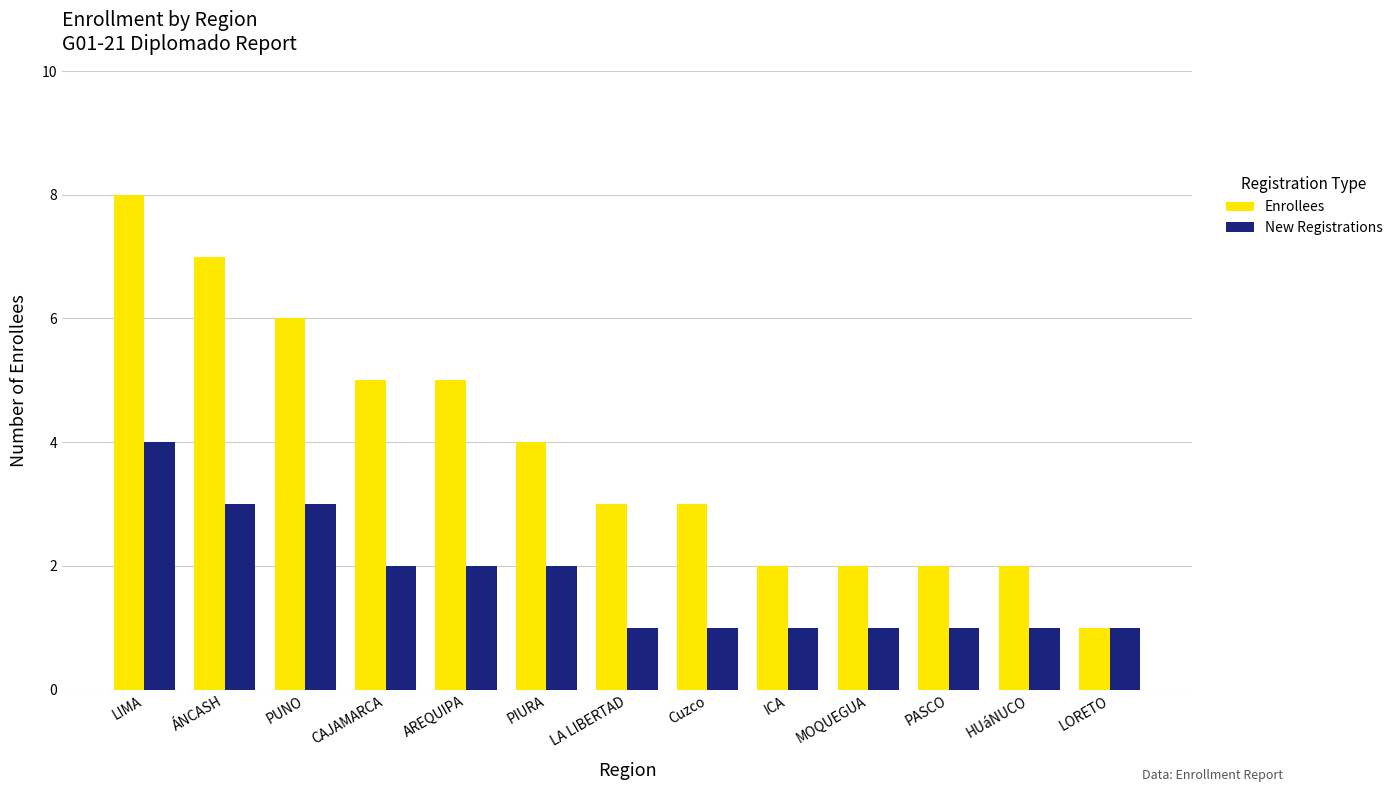

What is the highest value of the New Registrations series?

4